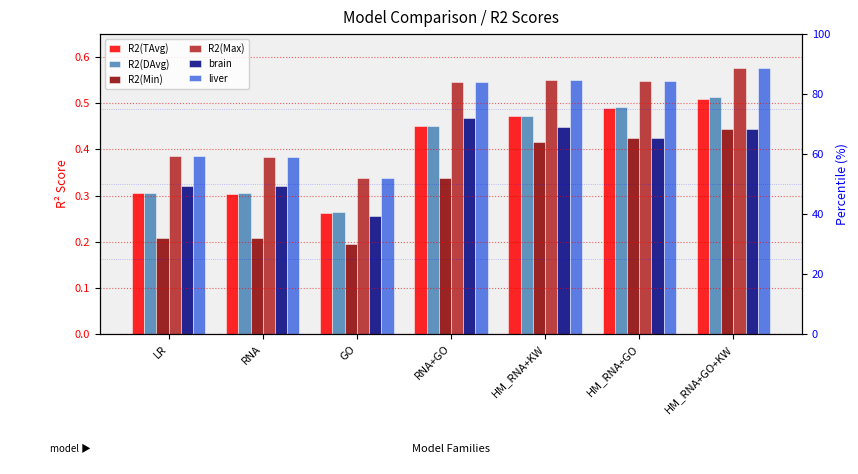

What is the difference between the maximum and second lowest values in the R2(DAvg) series?

0.2